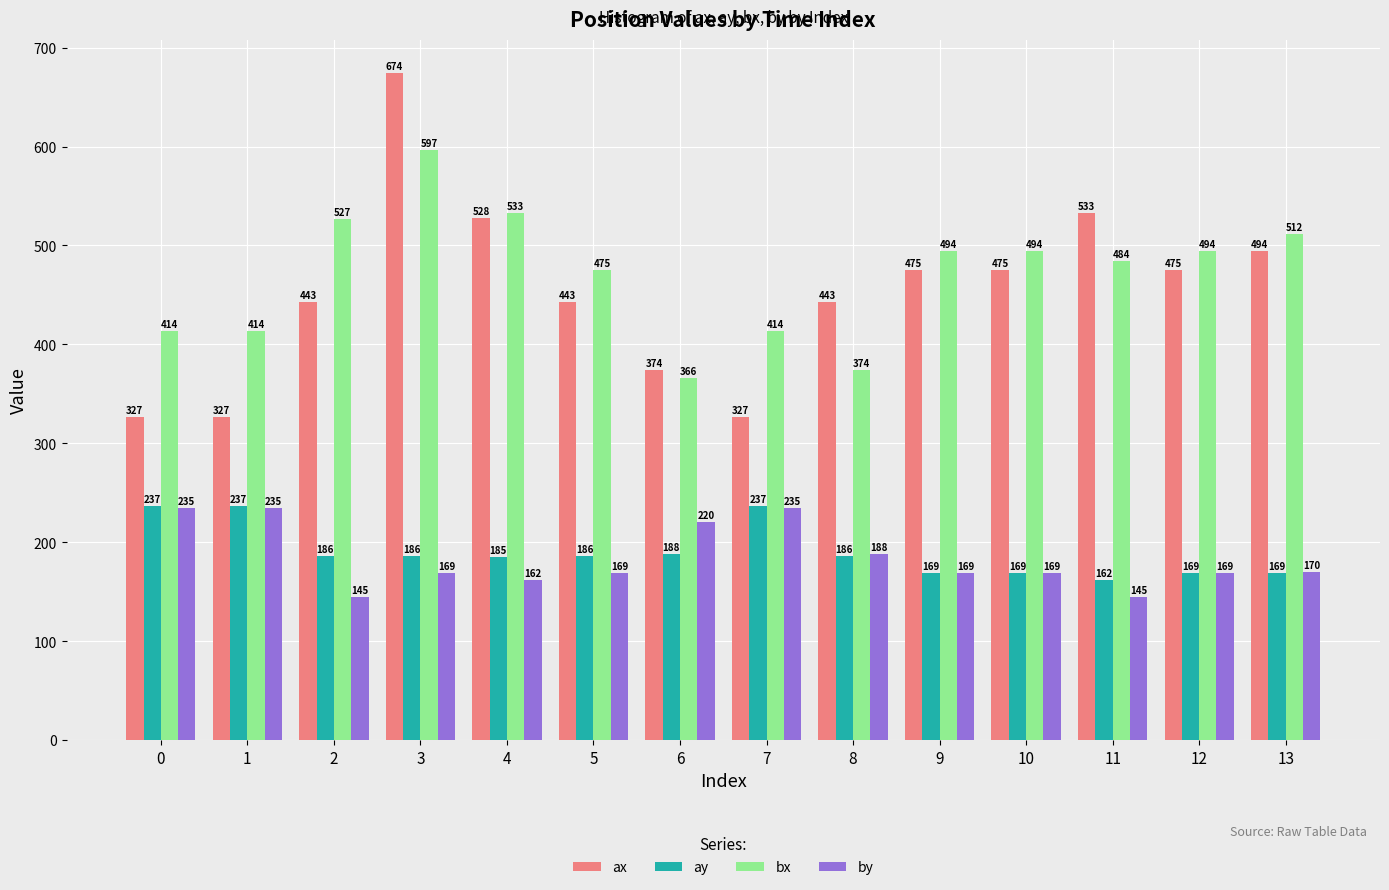

Does the chart contain stacked bars?

No